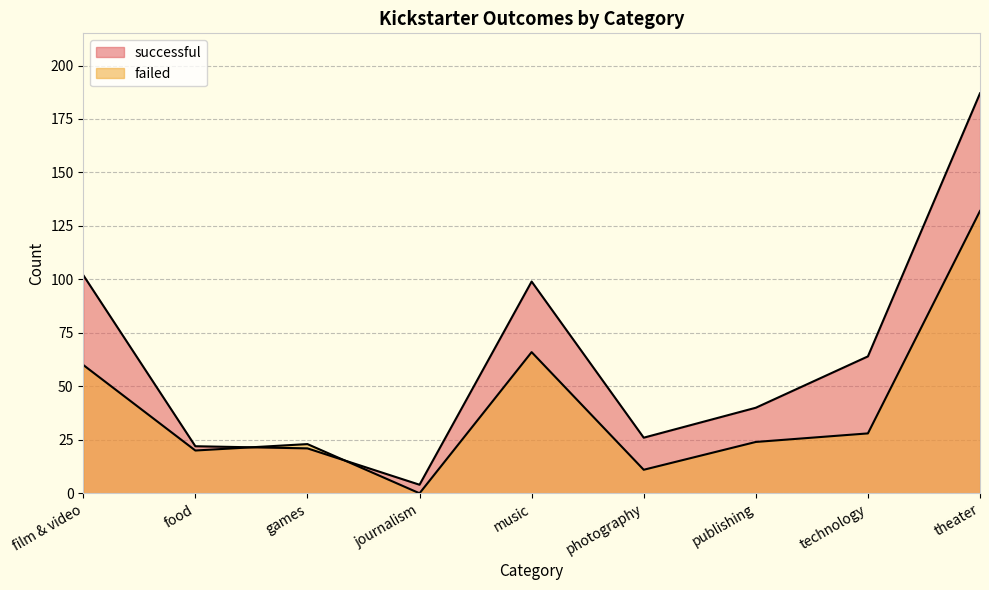

Which label corresponds to the largest value in the chart?

theater